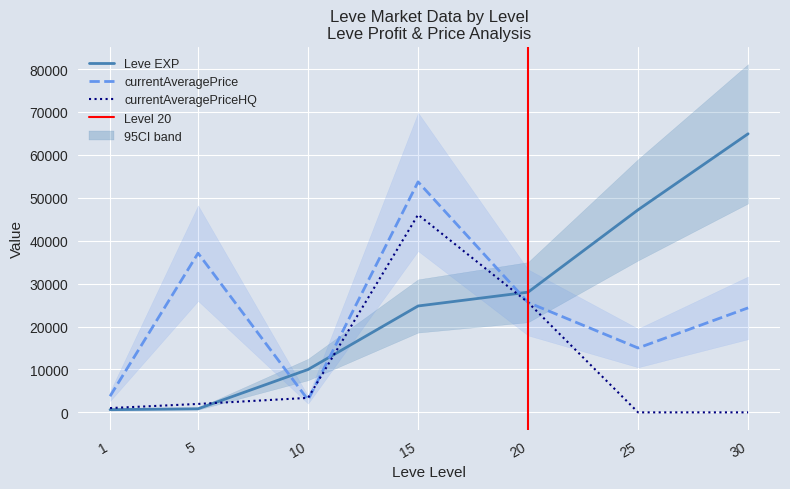

After their last crossing, which series has the higher values: currentAveragePrice or Leve EXP?

Leve EXP